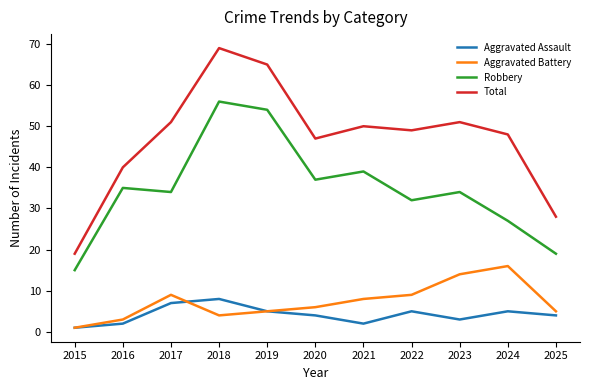

Where is the first local maximum for Robbery?

2016